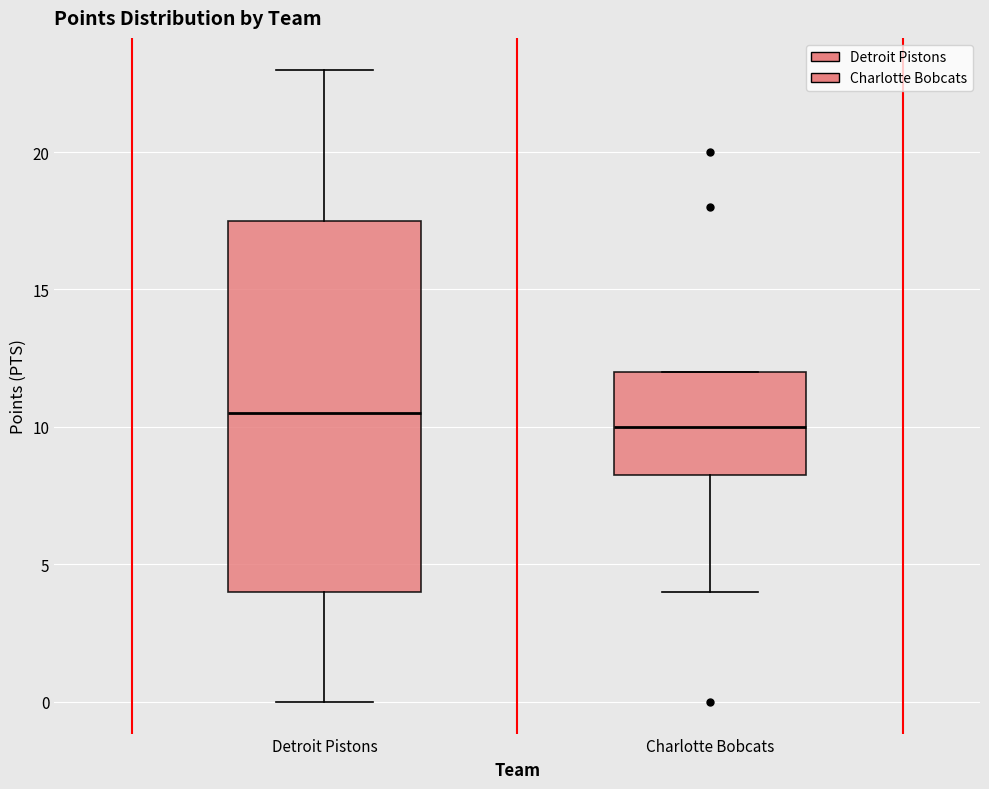

Which box has the highest median line?

Detroit Pistons